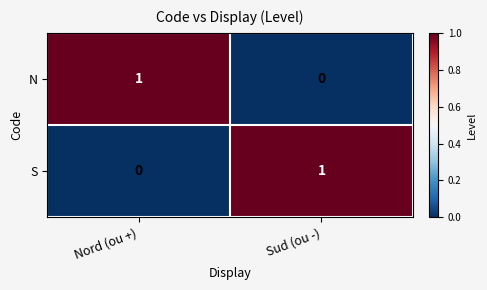

At Sud (ou -), list the series in order from largest to smallest.

S, N